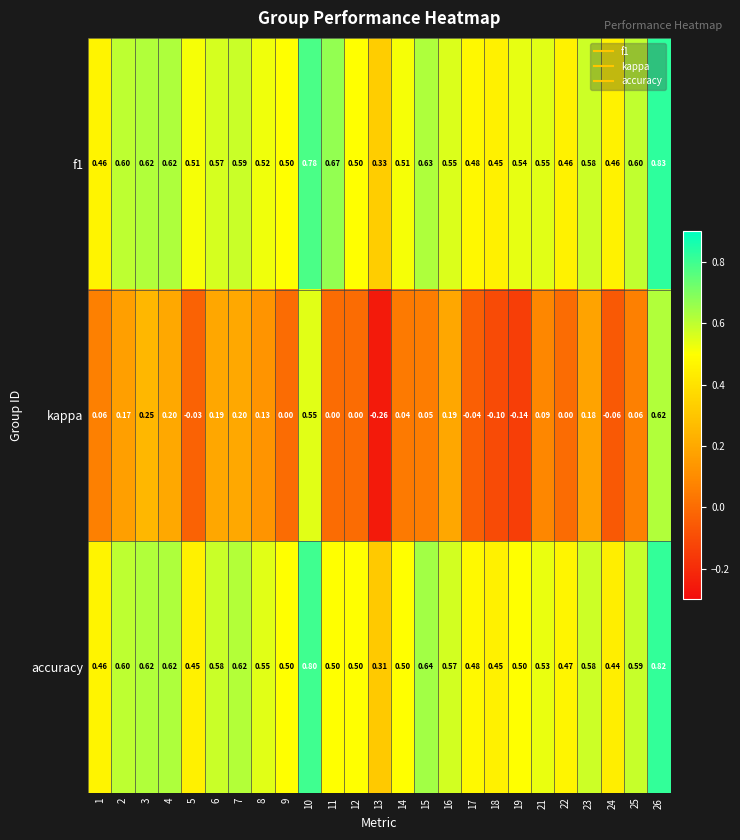

Which series has the largest range (max minus min)?

kappa